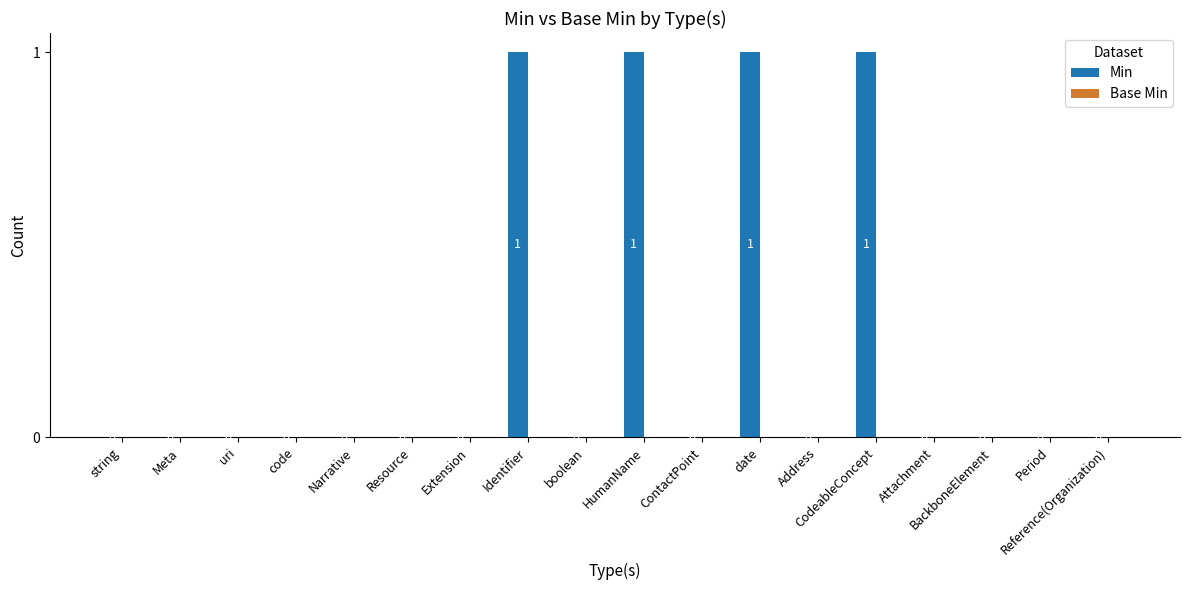

What is the greatest value displayed?

1